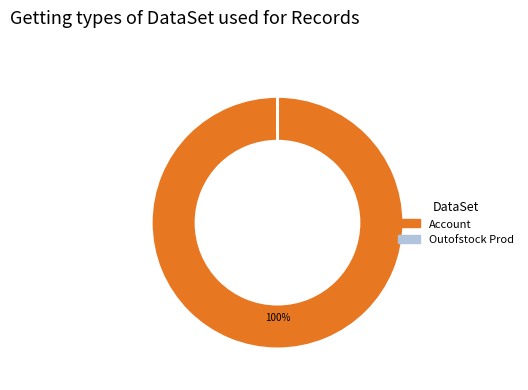

Which category has the biggest portion of the pie?

Account